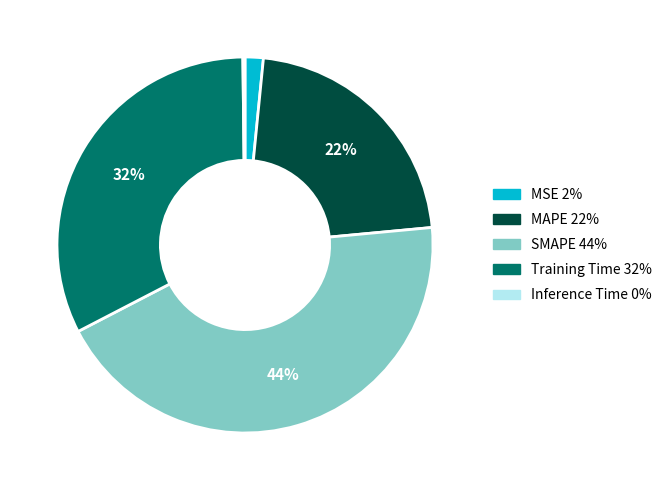

To the nearest percent, what is the difference between the largest and smallest slice percentages?

44%